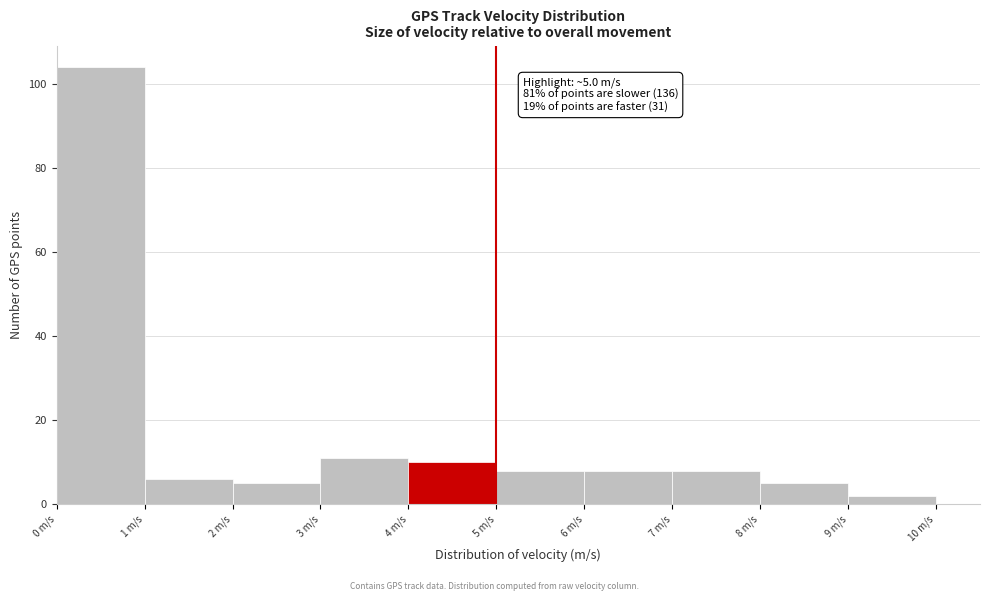

Over which range of the x-axis is the bar tallest?

0 to 1